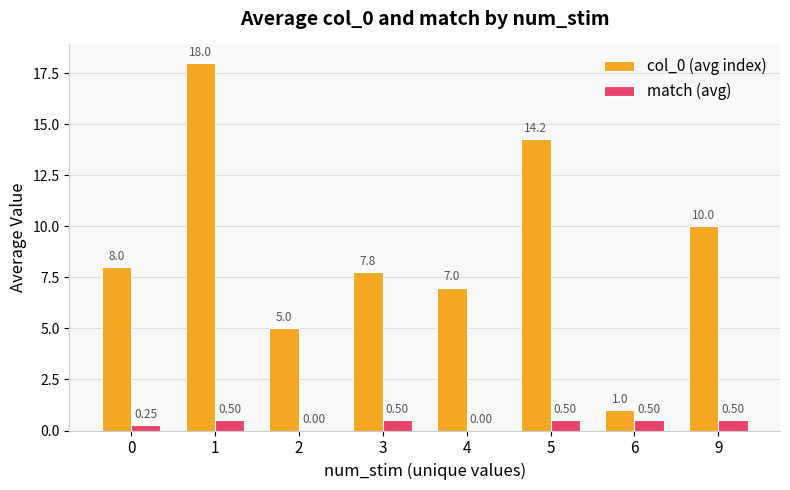

Between 5 and 6, which series saw the biggest shift?

col_0 (avg index)